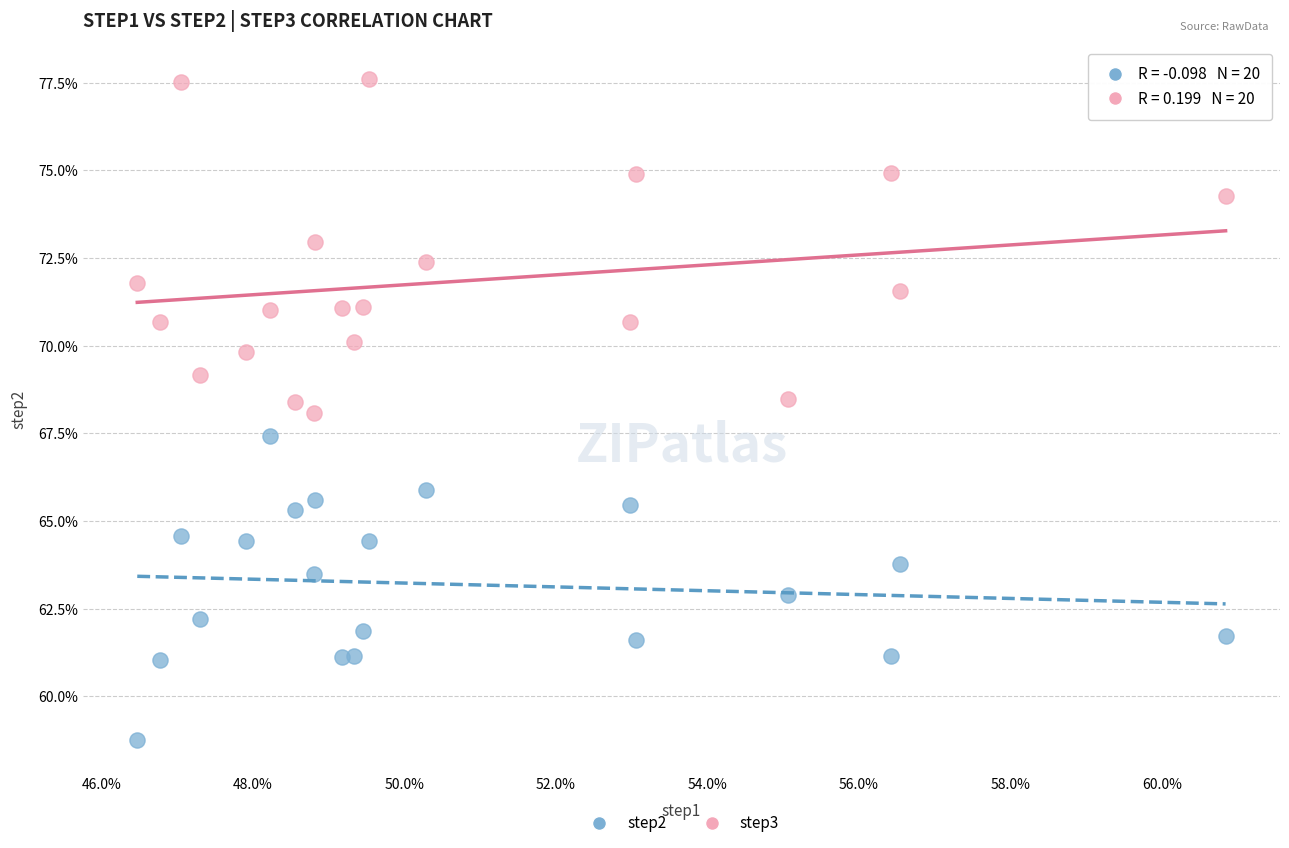

What are all the series names shown in the legend?

step2, step3